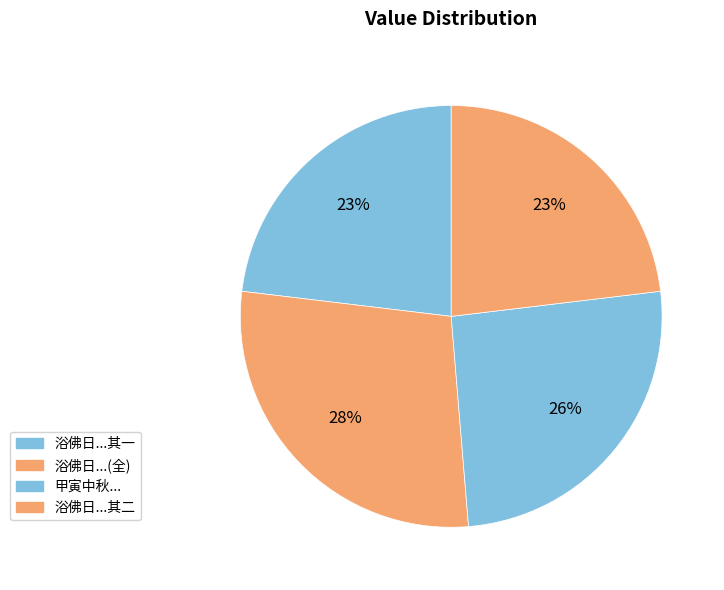

Does any single category account for the majority?

No